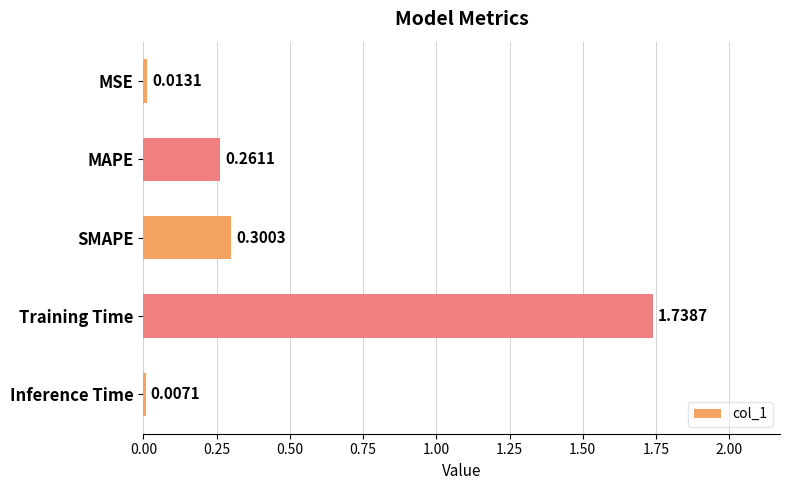

What is the label of the 2nd bar from the top?

MAPE